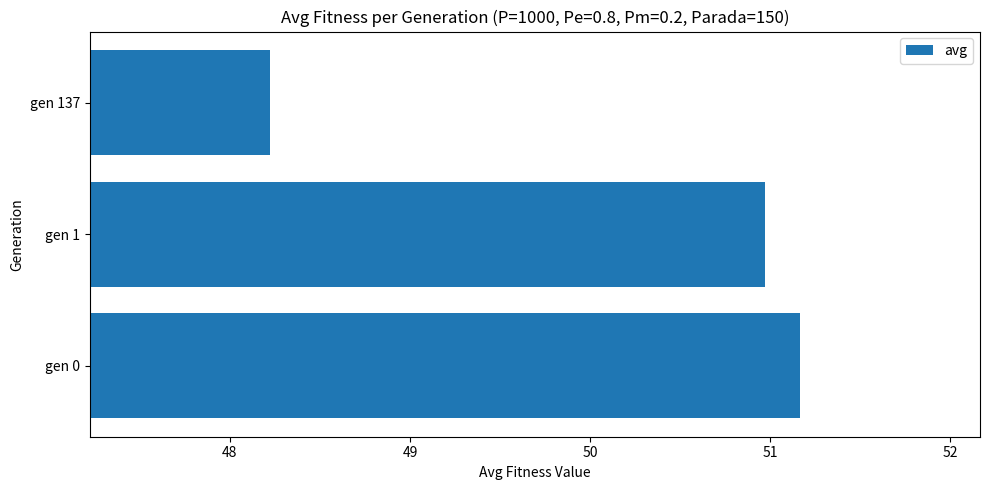

Rank the categories by value from highest to lowest.

gen 0, gen 1, gen 137